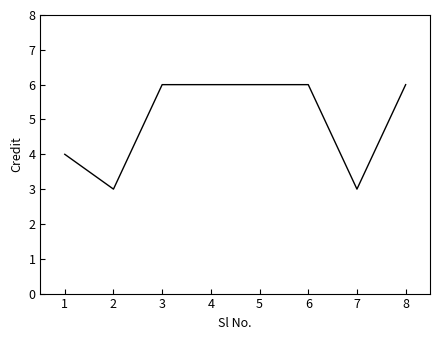

Reading left to right, what are all the values shown in this chart?

4	3	6	6	6	6	3	6